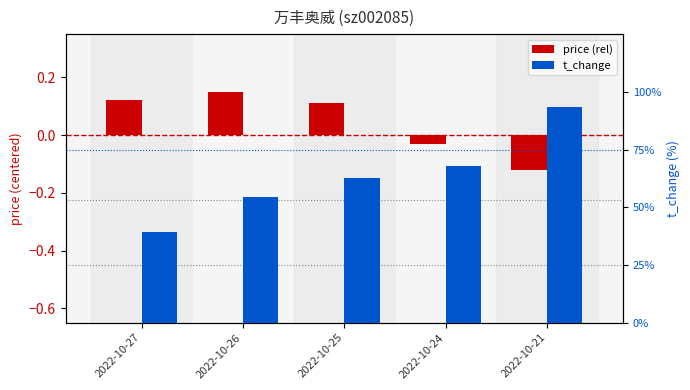

Which series has the largest range (max minus min)?

t_change